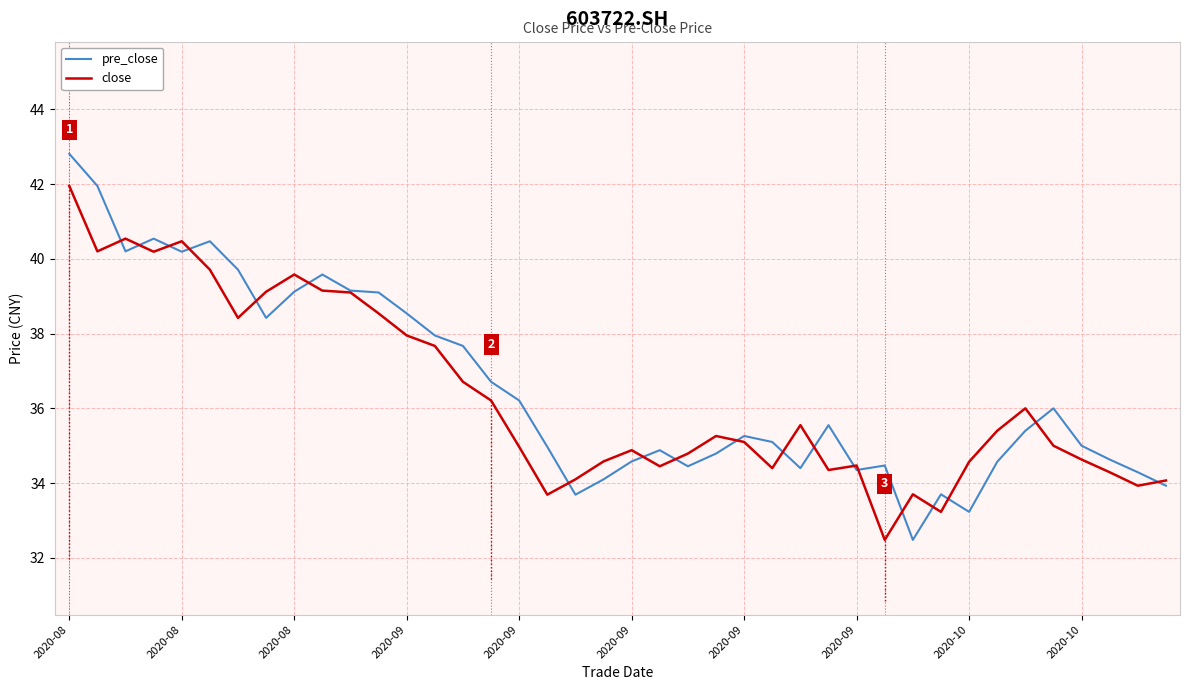

What is the maximum value shown in the chart?

42.8